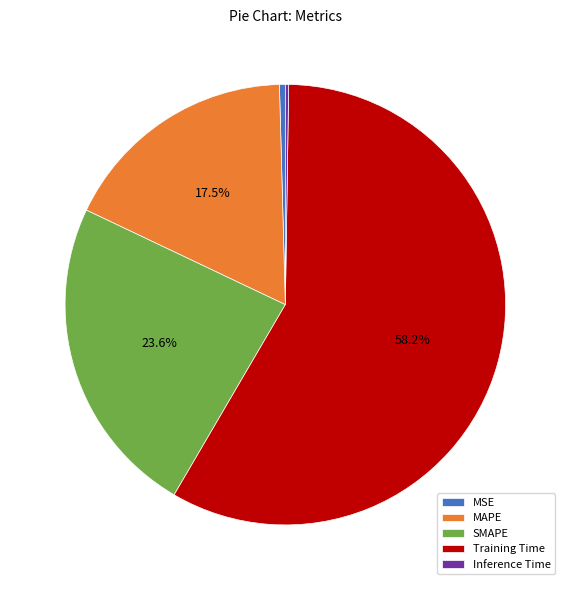

True or false: Training Time accounts for 58% of the total.

True